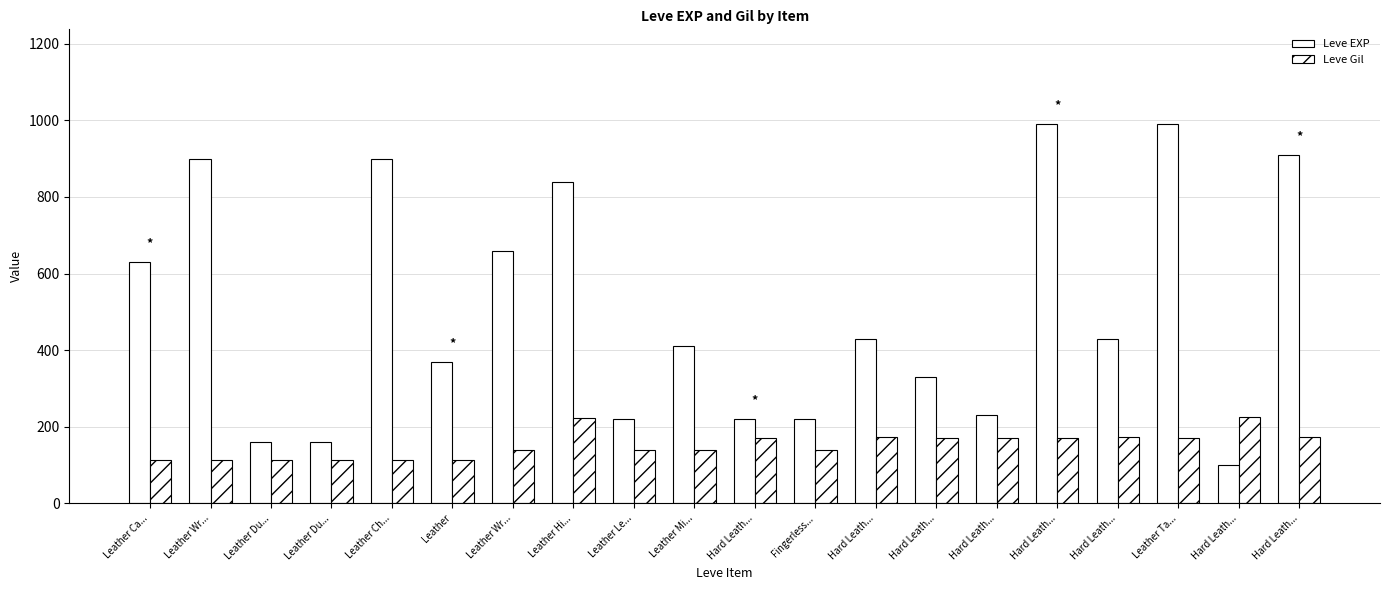

The value of Leve Gil at Hard Leath... is 174. True or false?

True